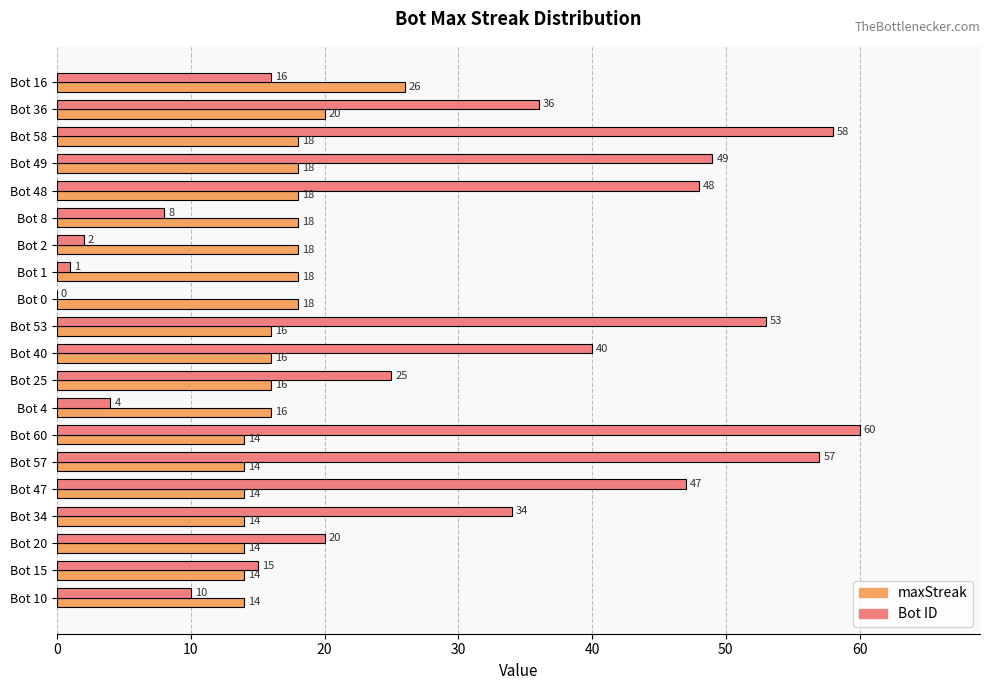

Which label corresponds to the largest value in the chart?

Bot 60